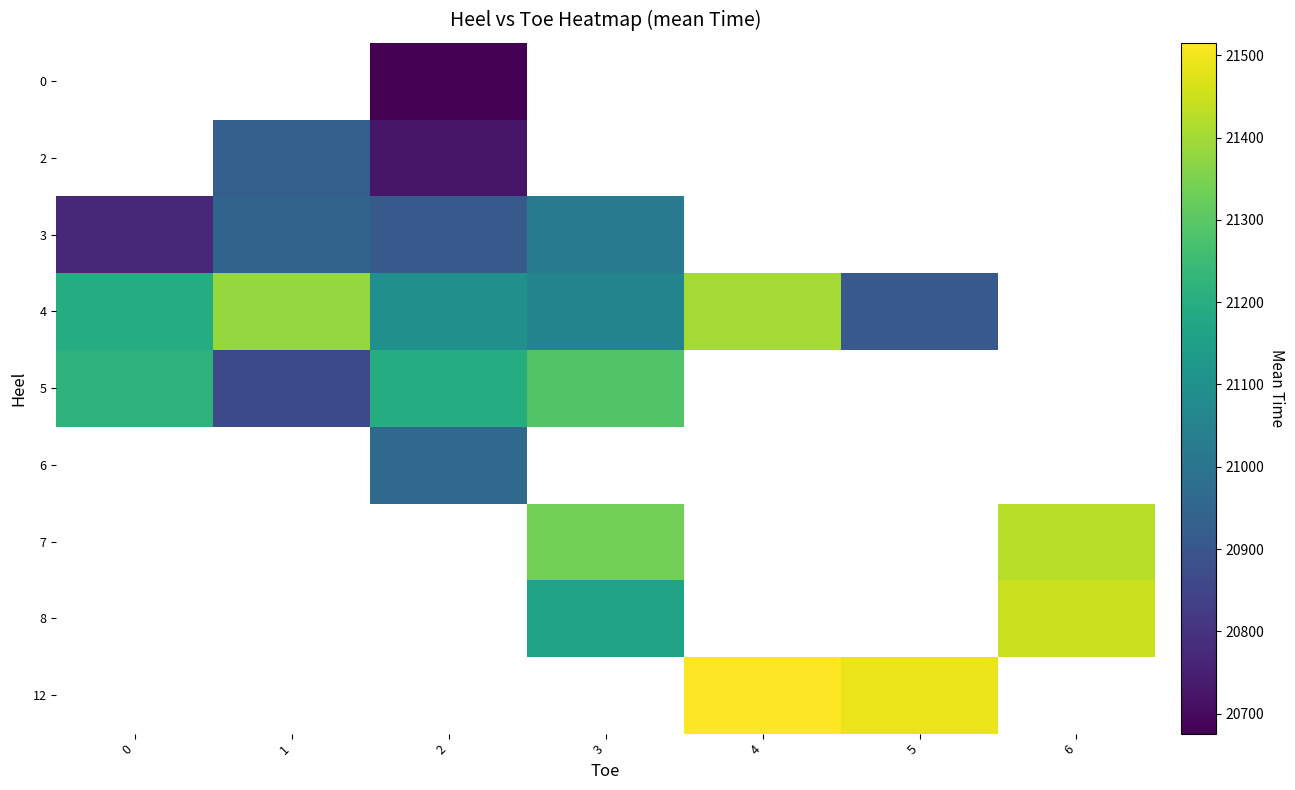

Between 2 and 5, which is larger?

5